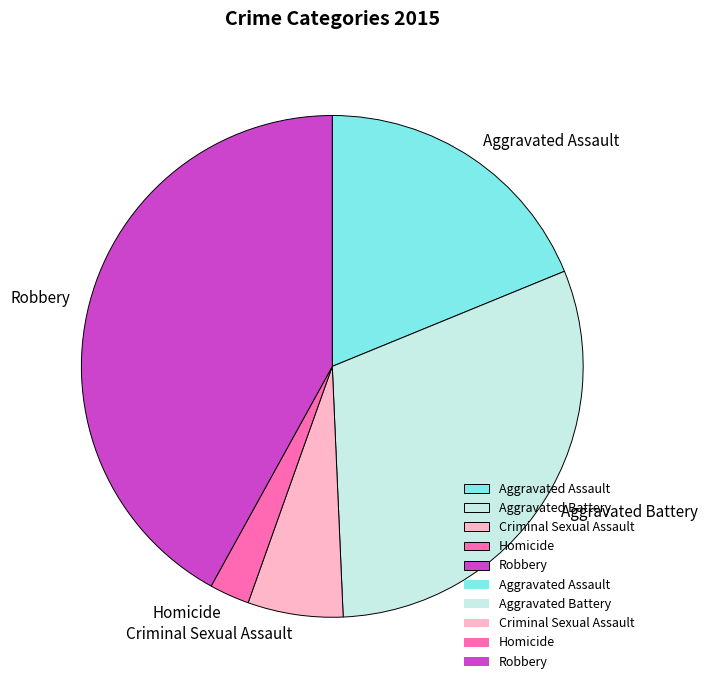

Does Aggravated Battery account for over 50% of the chart?

No